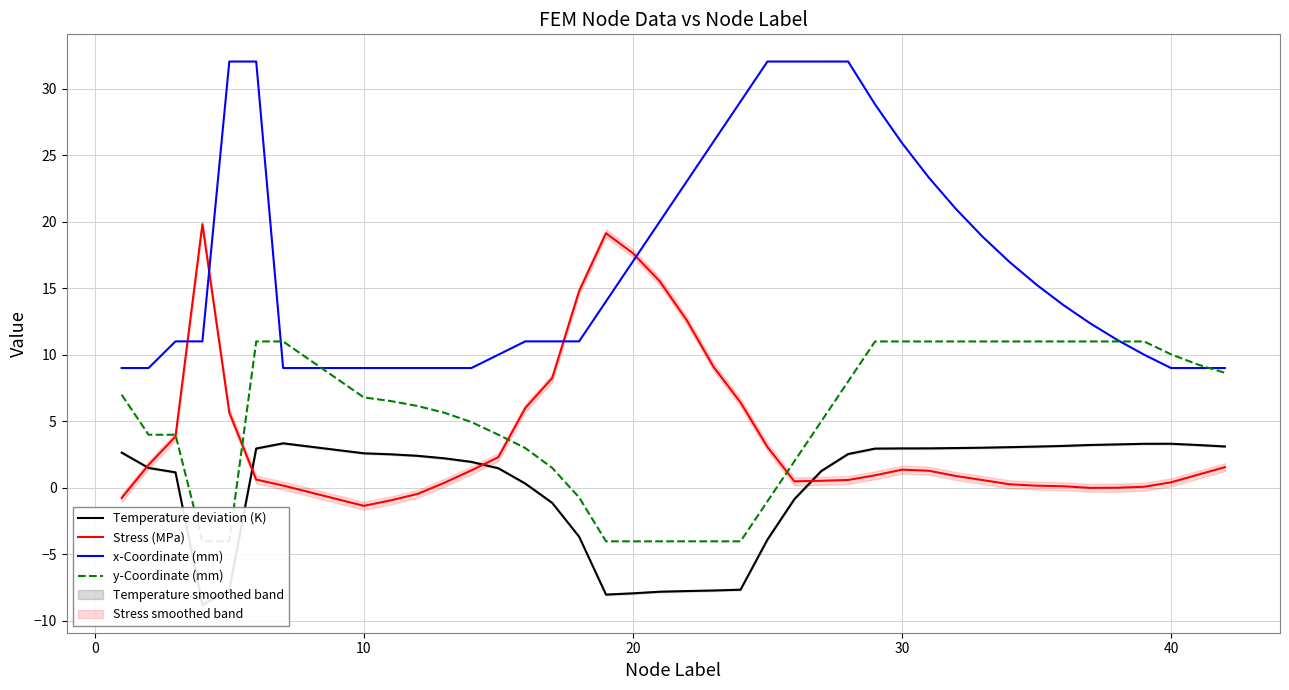

How many values in the Stress (MPa) series exceed 0?

36